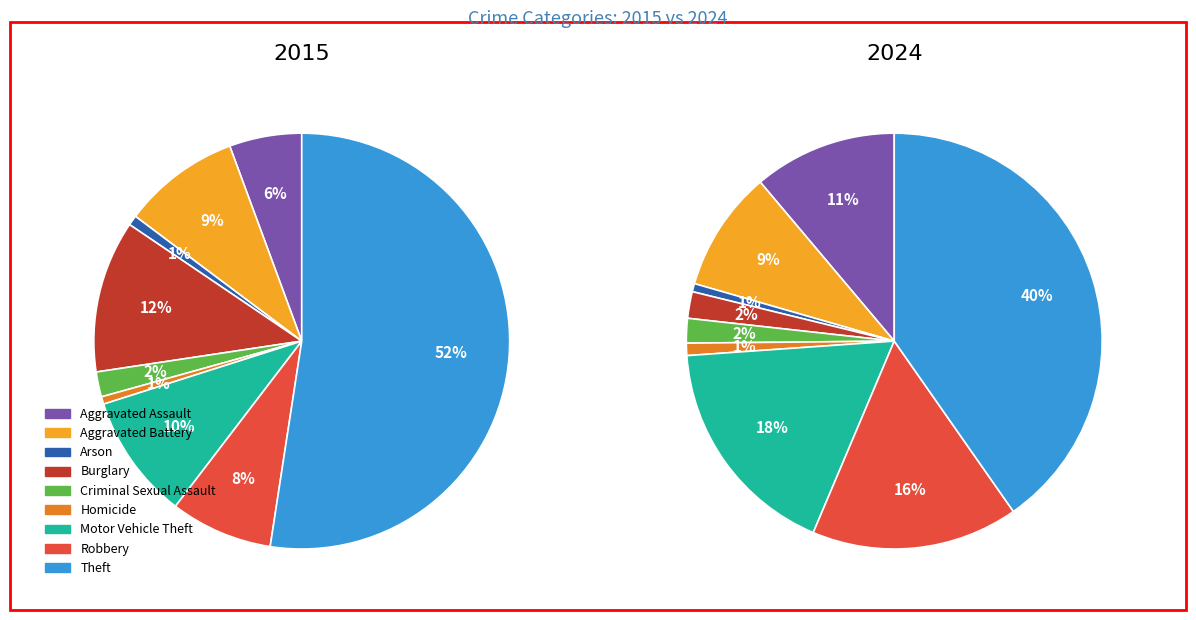

The Motor Vehicle Theft slice represents 1% of the pie. True or false?

False